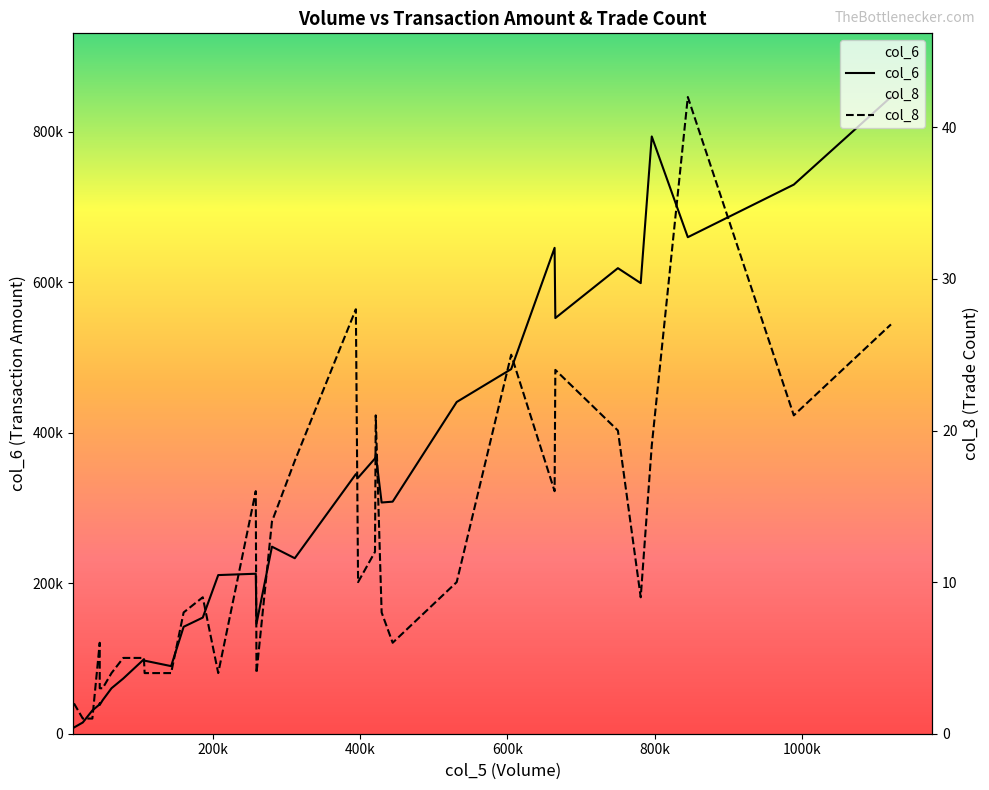

How many values in the col_6 series exceed 233290?

17